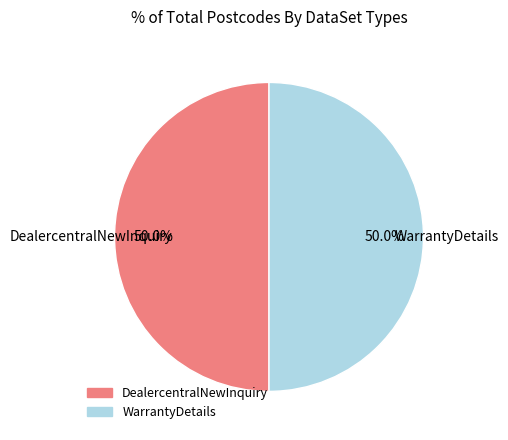

What percentage is NOT represented by DealercentralNewInquiry?

50.0%